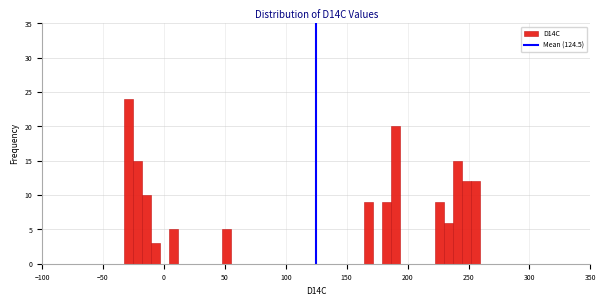

Read against the x-axis, roughly where is the centre of the tallest bar?

-30